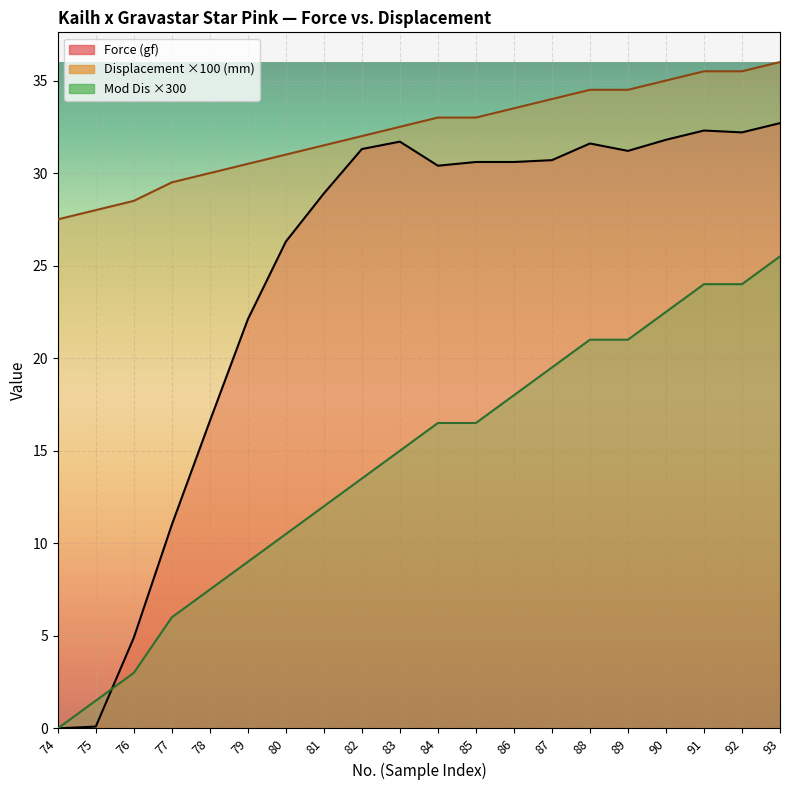

Reading right to left, extract all data points from this chart.

Force (gf): 32.7	32.2	32.3	31.8	31.2	31.6	30.7	30.6	30.6	30.4	31.7	31.3	28.9	26.3	22.1	16.6	11.0	4.9	0.1	0.0
Displacement (mm): 36.0	35.5	35.5	35.0	34.5	34.5	34.0	33.5	33.0	33.0	32.5	32.0	31.5	31.0	30.5	30.0	29.5	28.5	28.0	27.5
Mod Dis: 25.5	24.0	24.0	22.5	21.0	21.0	19.5	18.0	16.5	16.5	15.0	13.5	12.0	10.5	9.0	7.5	6.0	3.0	1.5	0.0